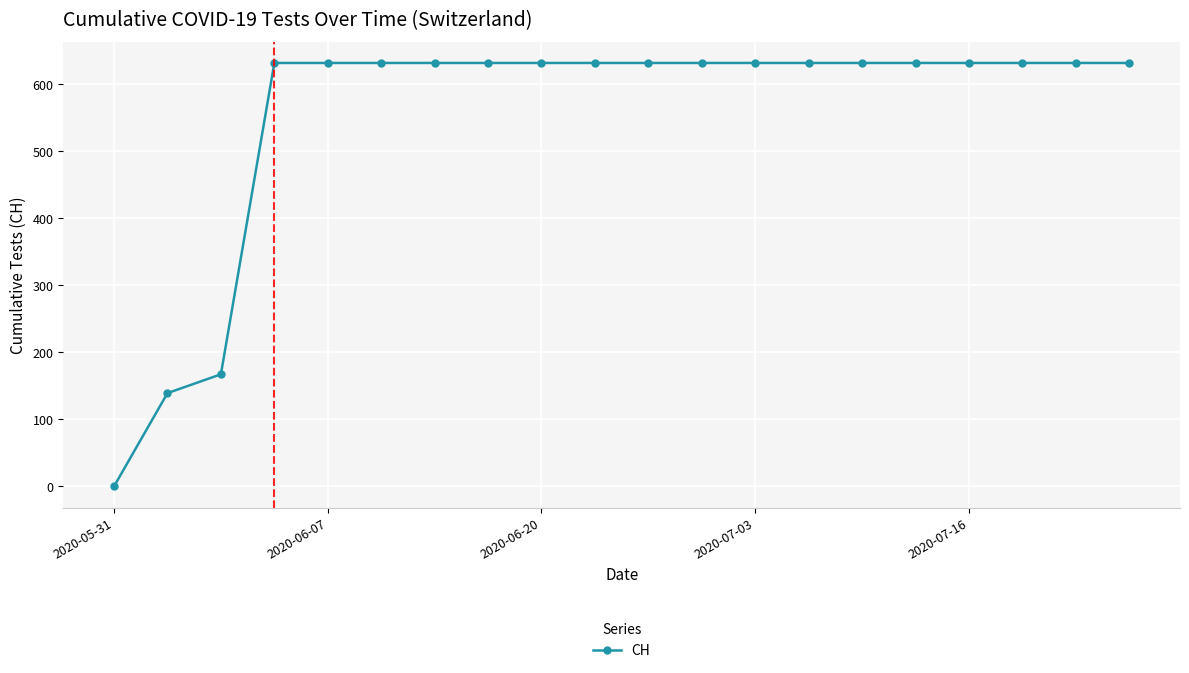

How many lines are shown in the chart?

1